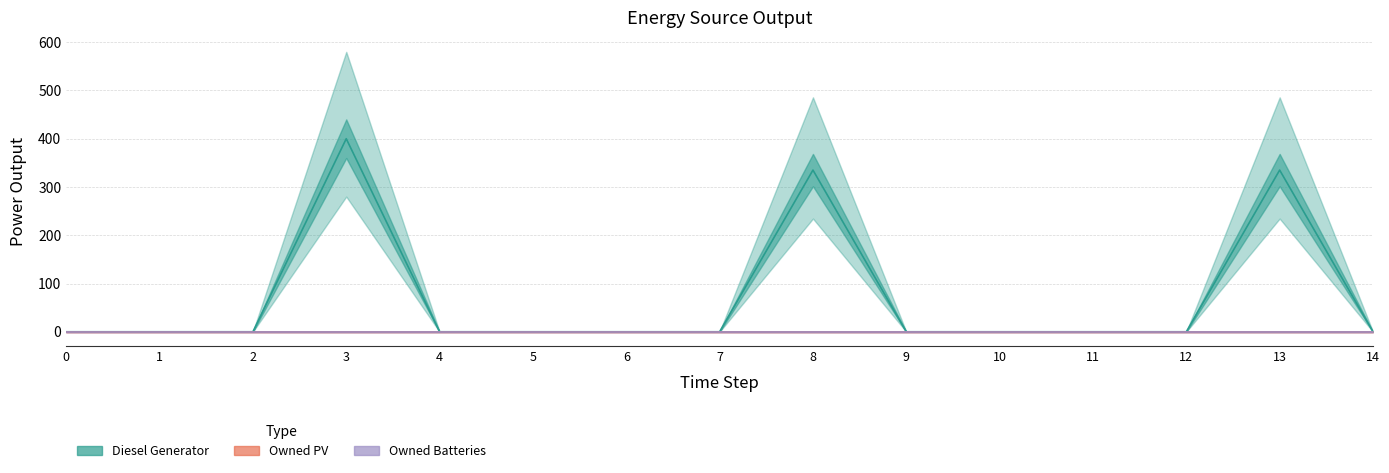

True or false: Diesel Generator and Owned Batteries cross at least once.

False